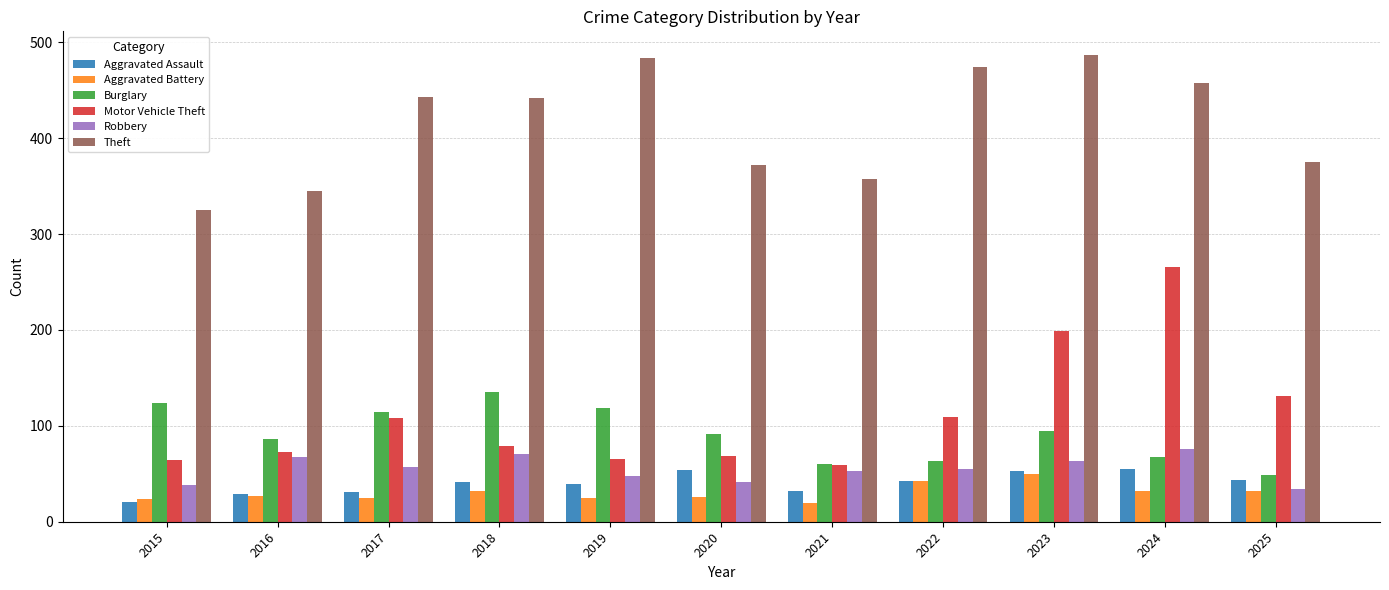

At which label is Motor Vehicle Theft closest to 162?

2025